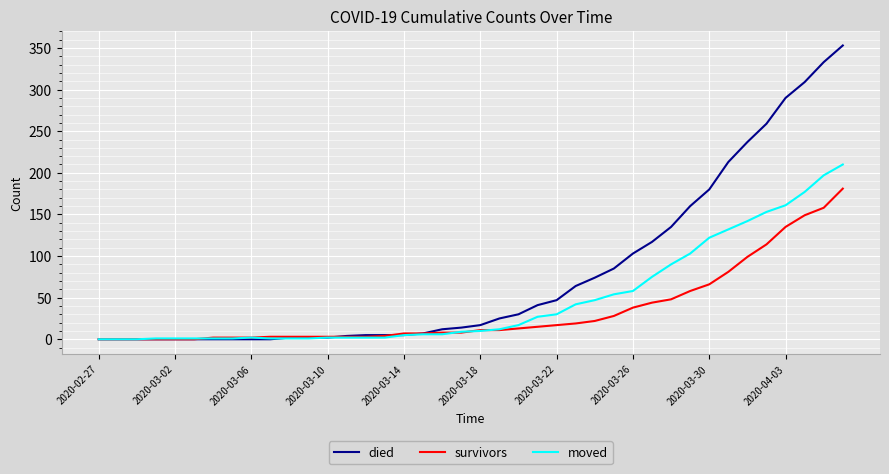

List the series in order of their overall mean, highest first.

died, moved, survivors